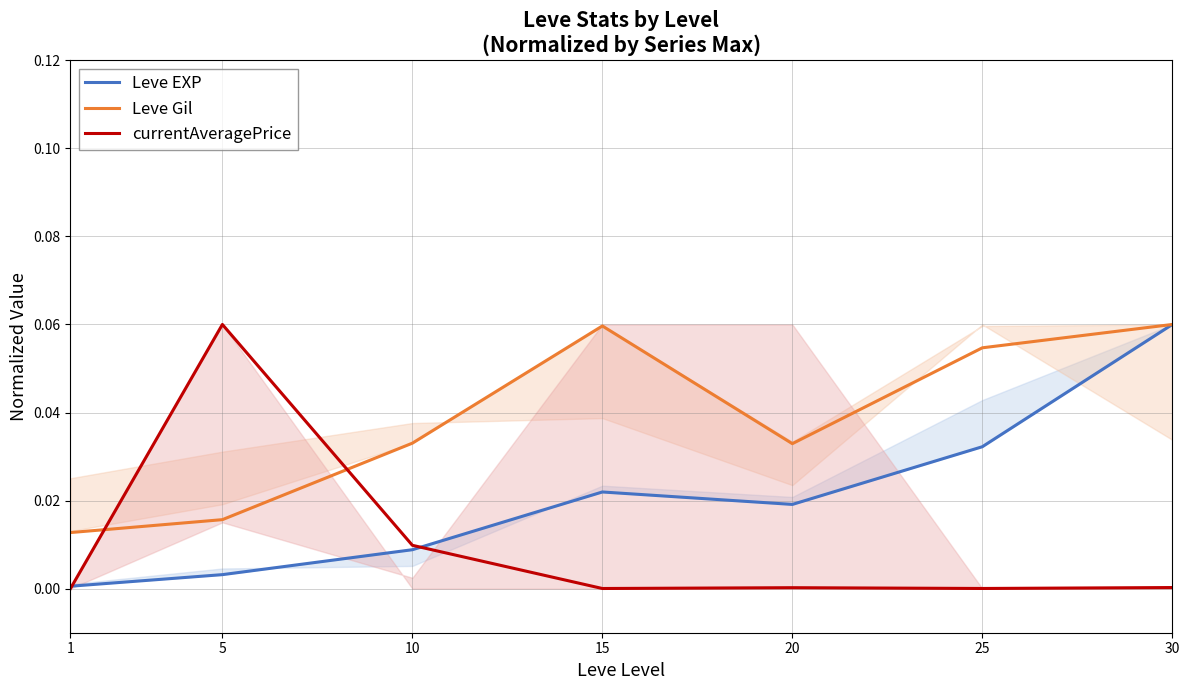

Reading right to left, transcribe all the data shown in this chart.

Leve EXP: 30=0.1	25=0.0	20=0.0	15=0.0	10=0.0	5=0.0	1=0.0
Leve Gil: 30=0.1	25=0.1	20=0.0	15=0.1	10=0.0	5=0.0	1=0.0
currentAveragePrice: 30=0.0	25=0.0	20=0.0	15=0.0	10=0.0	5=0.1	1=0.0